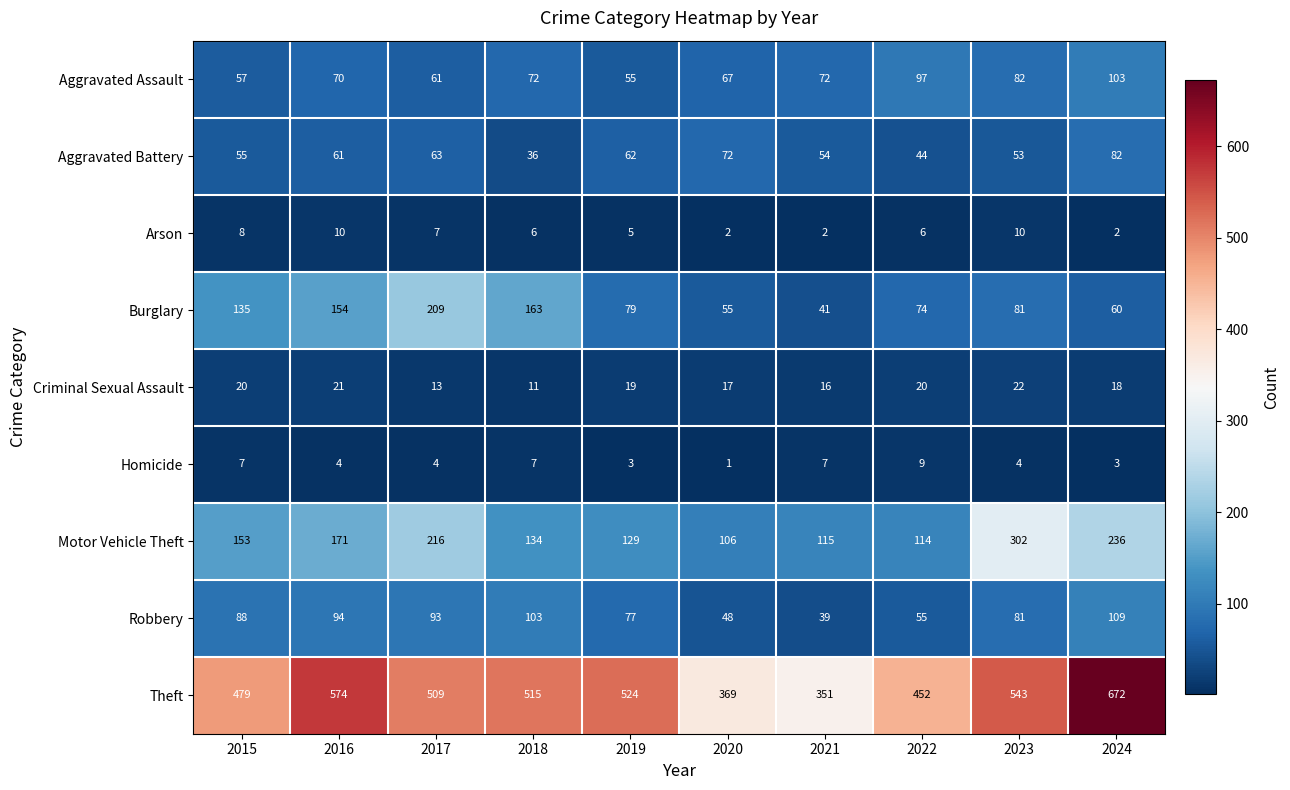

What is the minimum value shown in the chart?

1